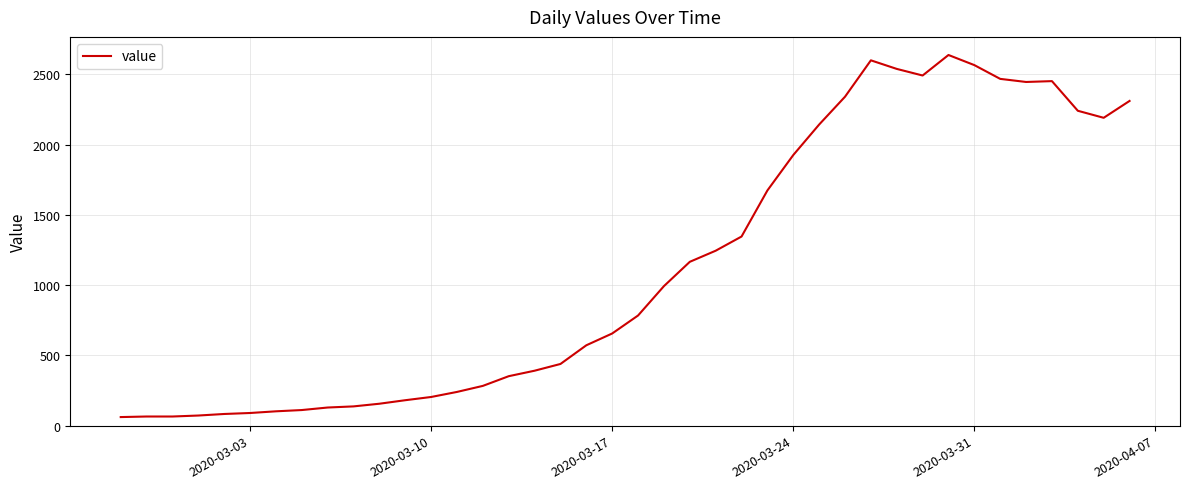

What is the difference between the maximum and minimum values?

2577